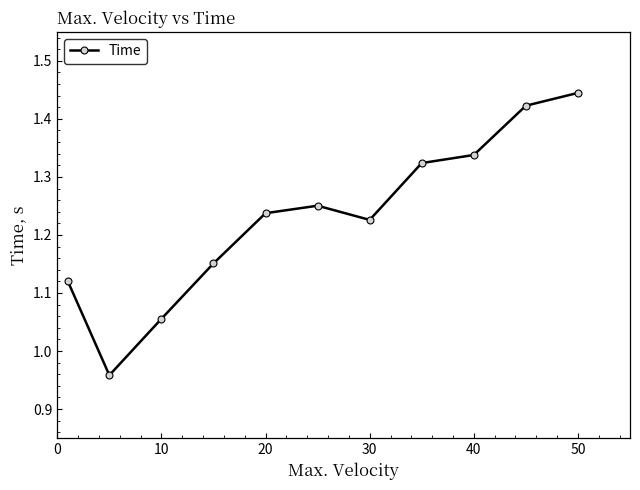

What is the sum of all values?

13.5